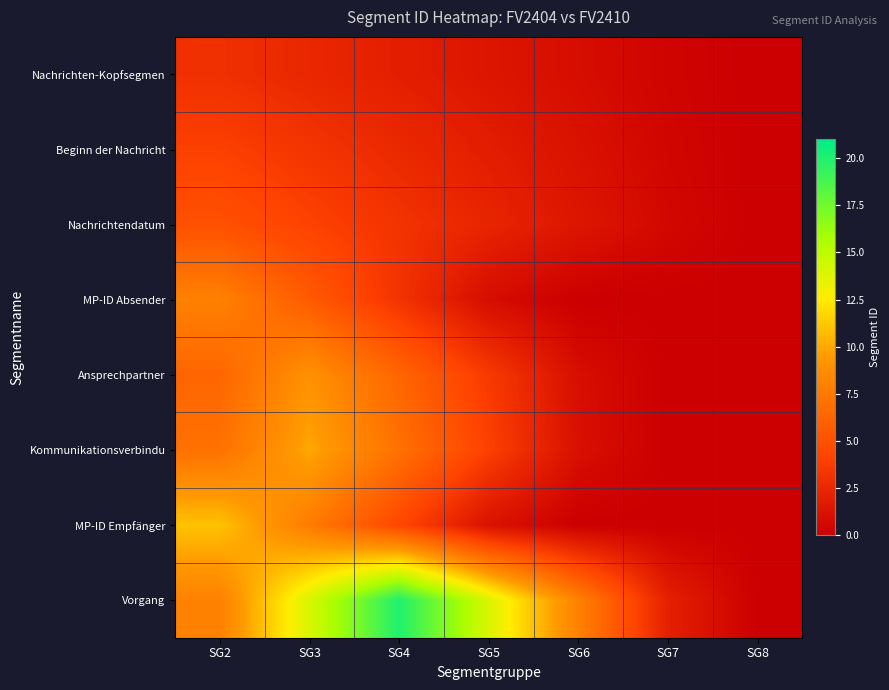

Which series has the largest total across all categories?

Vorgang